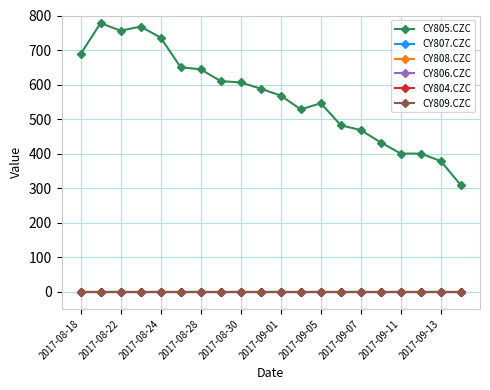

Is this an area chart (filled region under the line)?

No